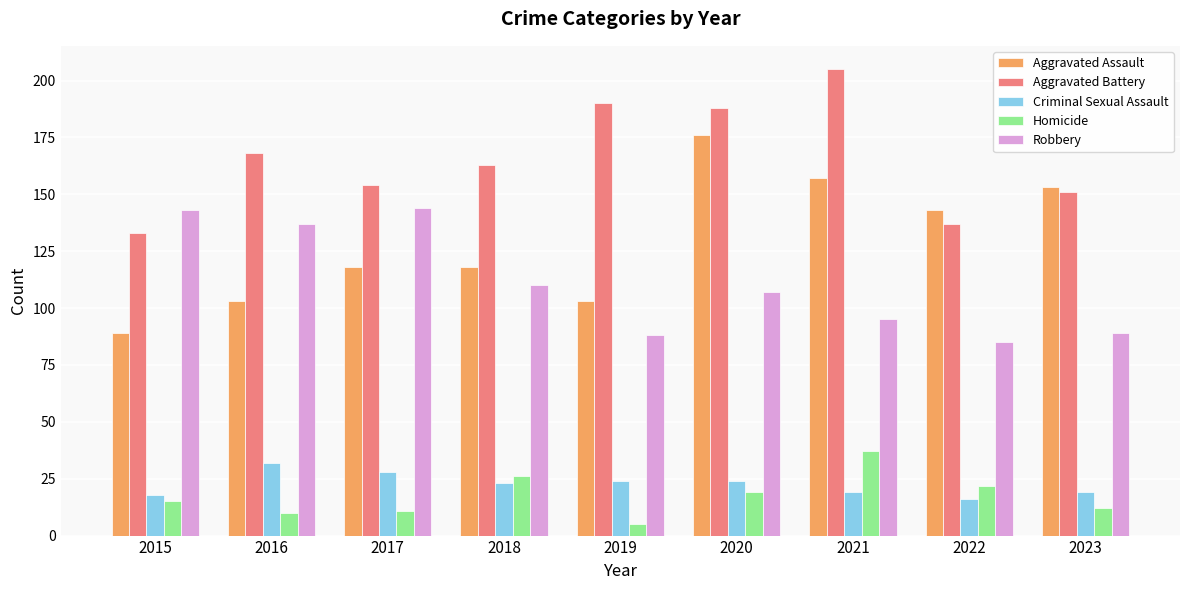

Reading left to right, what are all the values shown in this chart?

Aggravated Assault: 89	103	118	118	103	176	157	143	153
Aggravated Battery: 133	168	154	163	190	188	205	137	151
Criminal Sexual Assault: 18	32	28	23	24	24	19	16	19
Homicide: 15	10	11	26	5	19	37	22	12
Robbery: 143	137	144	110	88	107	95	85	89